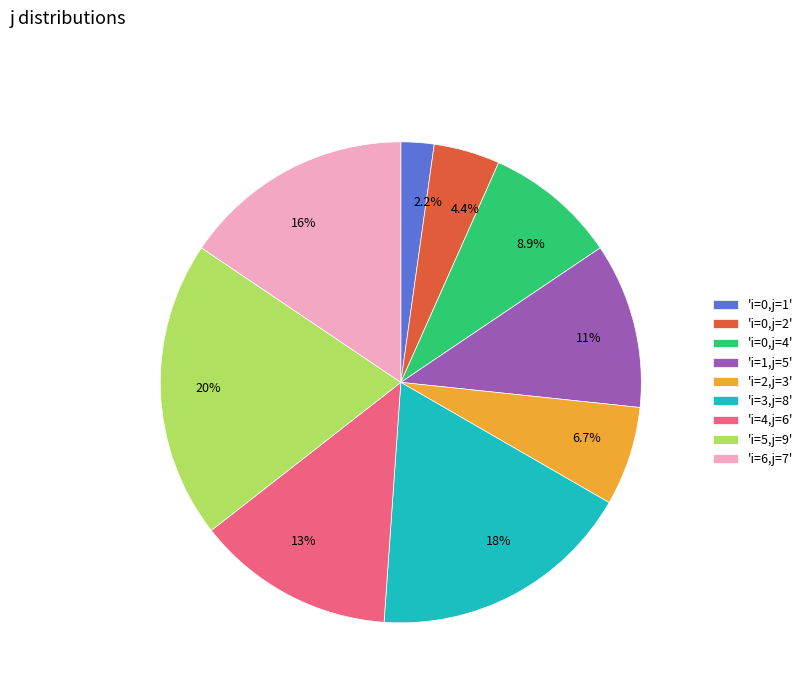

Count the number of slices in the pie.

9